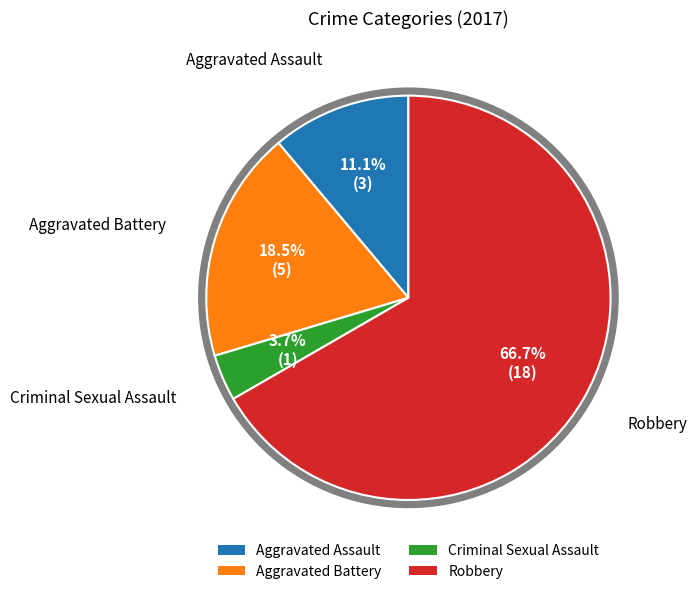

Is the sum of Aggravated Assault and Robbery greater than half?

Yes